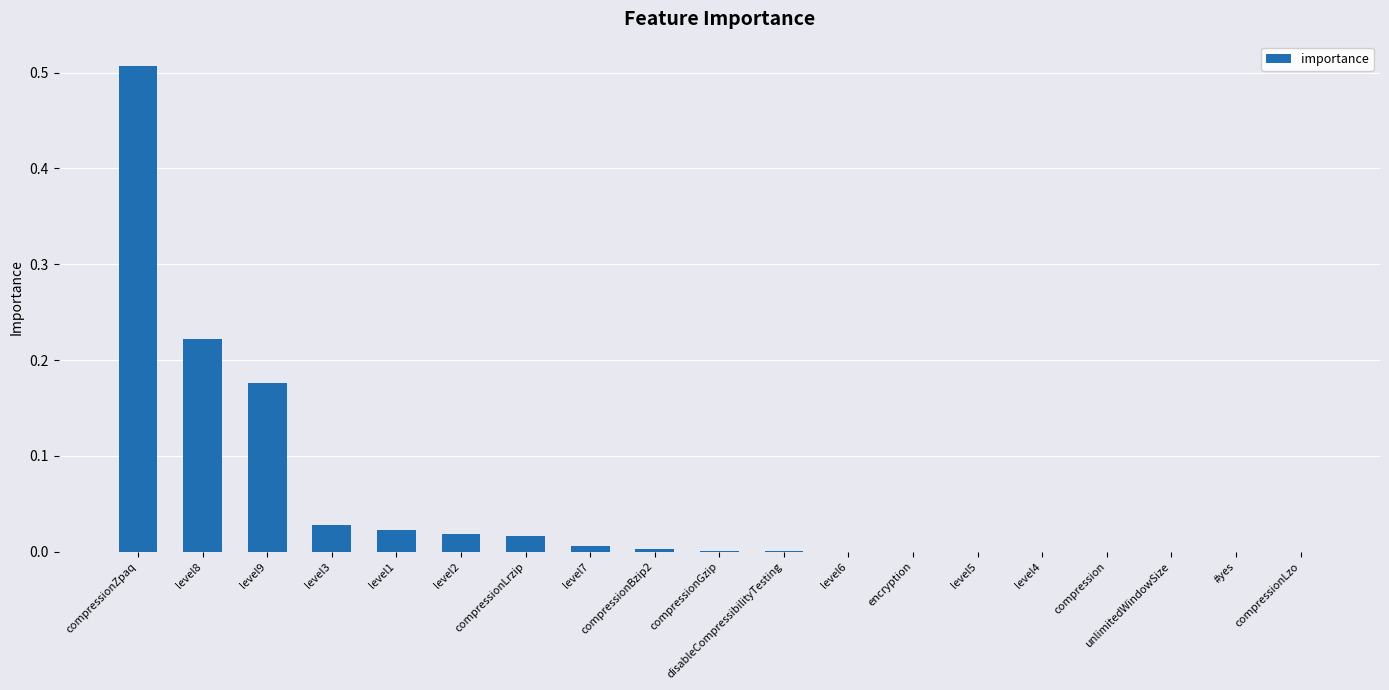

Which category has the highest value across all series?

compressionZpaq